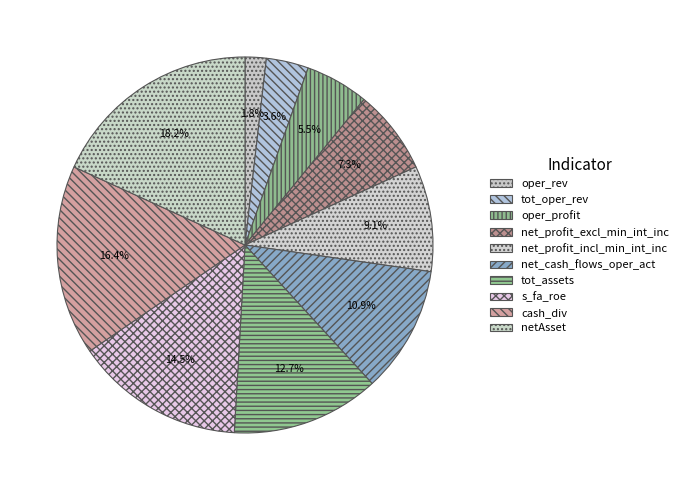

What percentage is the net_cash_flows_oper_act slice, to the nearest percent?

11%